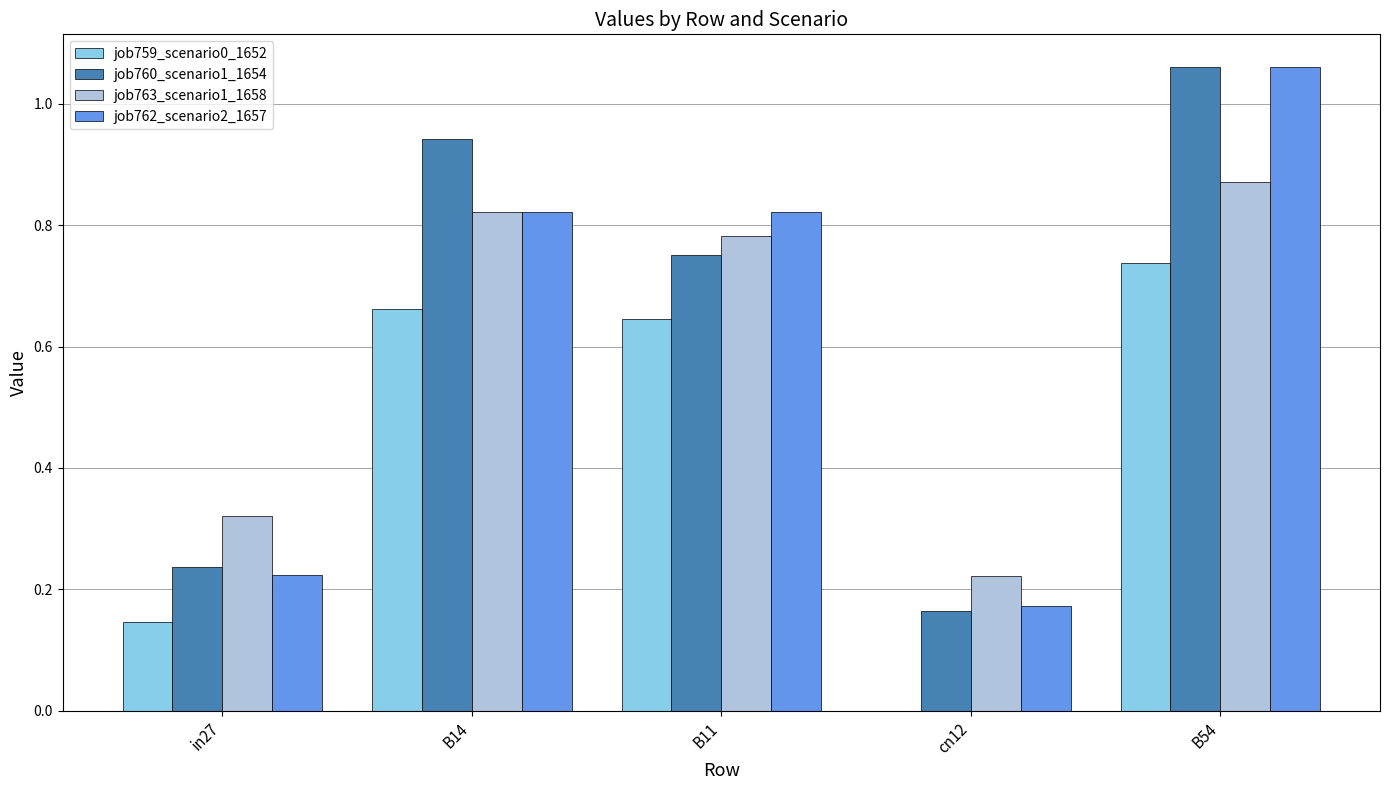

Is the value of job760_scenario1_1654 at B14 greater than the value of job763_scenario1_1658 at in27?

Yes